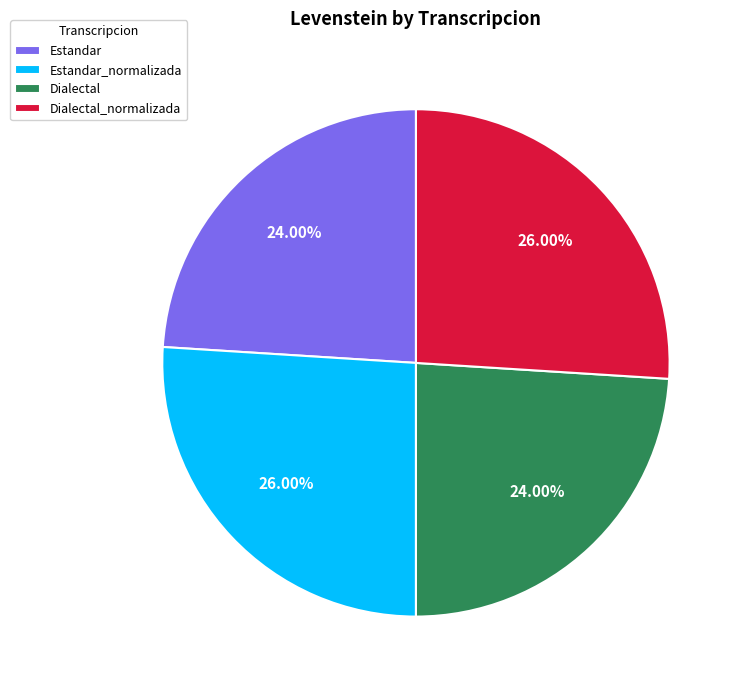

The Estandar slice represents 24% of the pie. True or false?

True